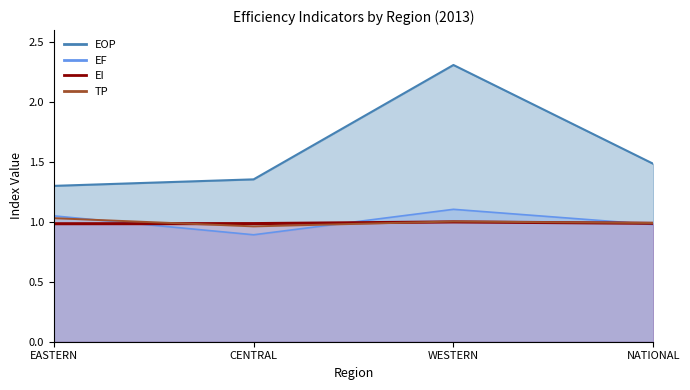

At which category does the data reach its first local peak?

WESTERN